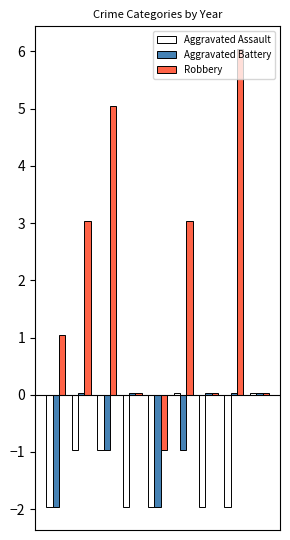

List the series in order of their overall mean, highest first.

Robbery, Aggravated Battery, Aggravated Assault